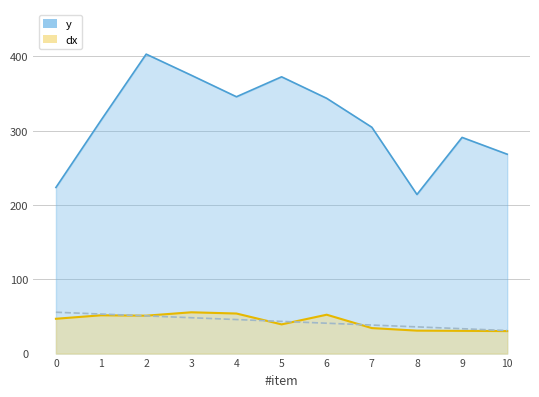

True or false: dx has a value of 55.6 at 3.

True